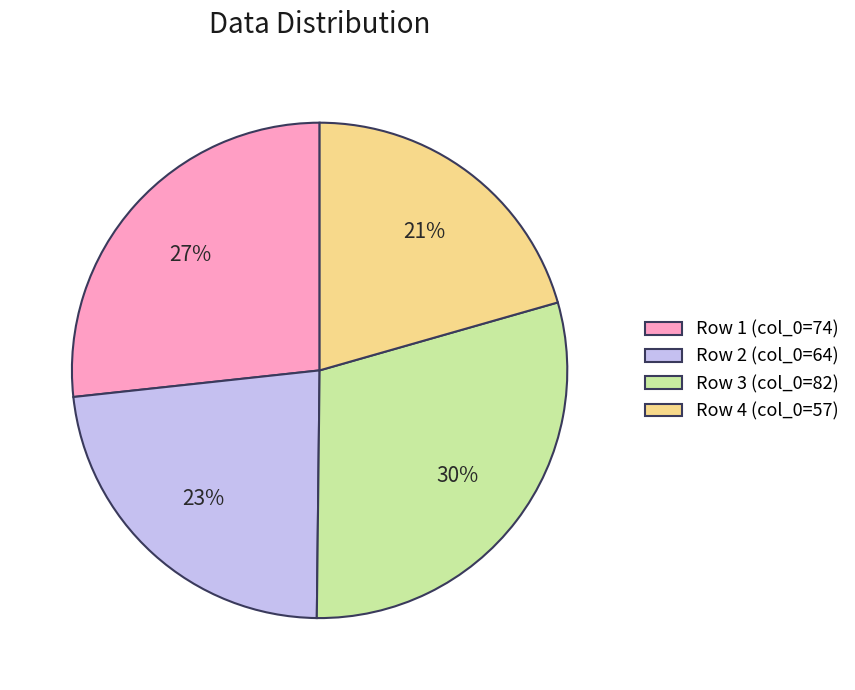

To the nearest percent, what is the difference between the largest and smallest slice percentages?

9%